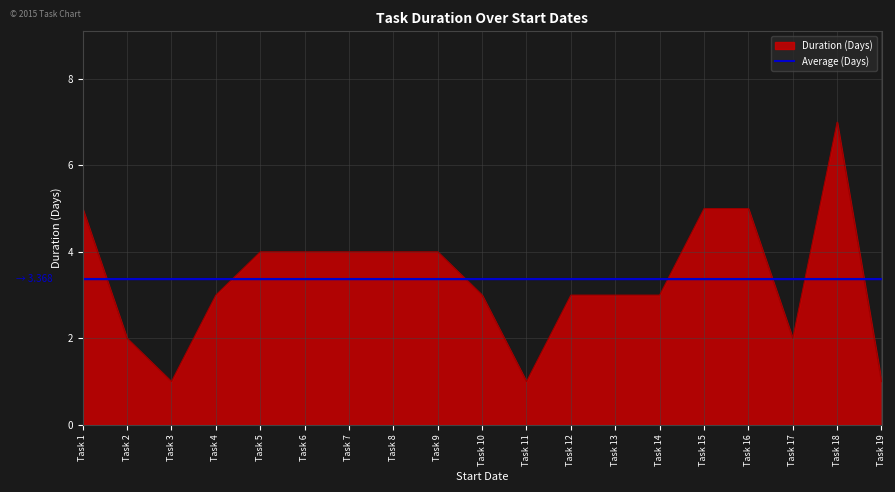

What is the approximate value of Average (Days) at Task 11?

3.4